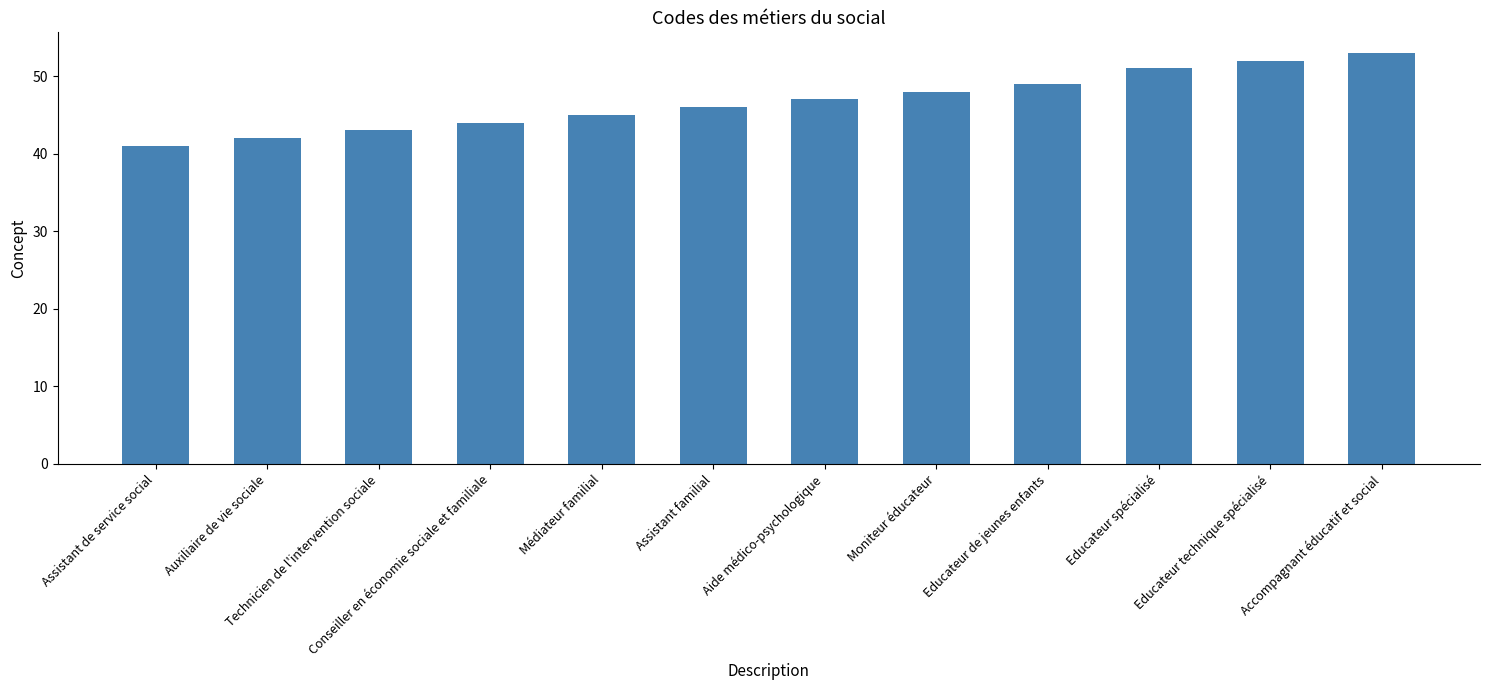

What is the sum of all values?

561